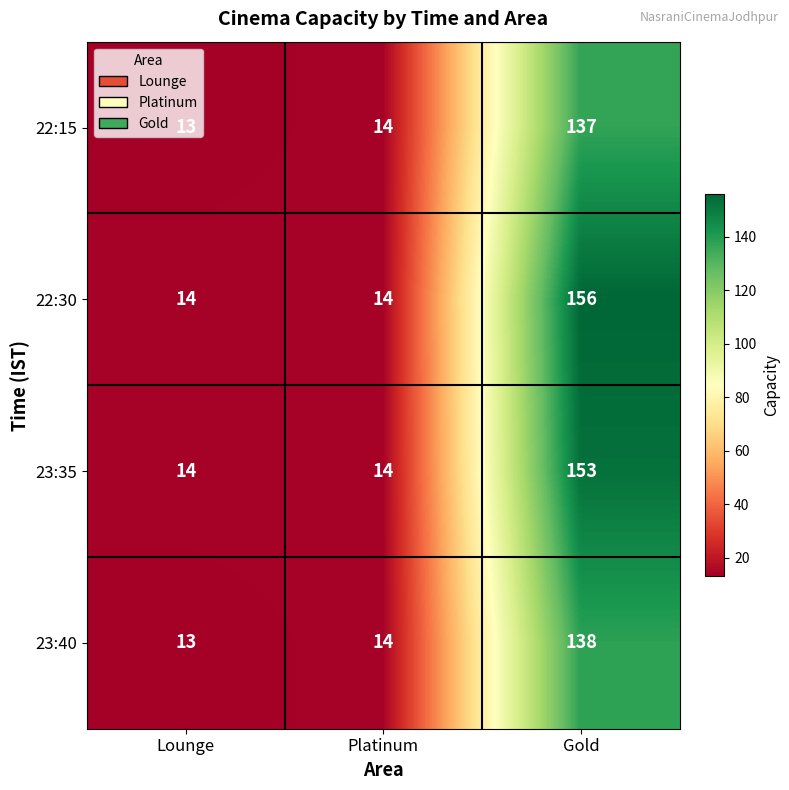

Which label corresponds to the smallest value in the chart?

Lounge